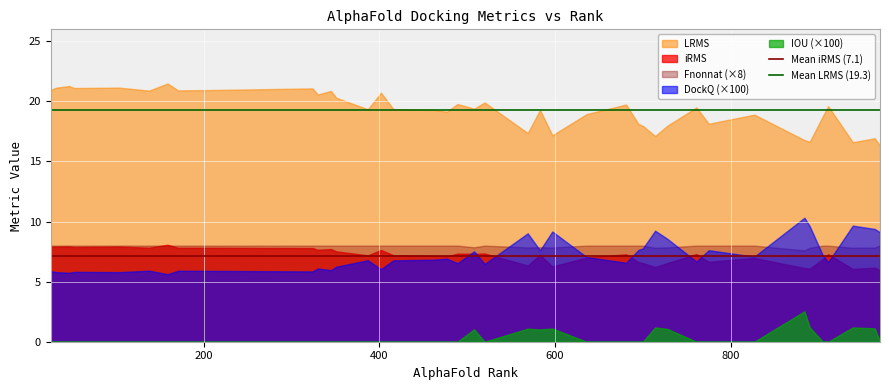

How many distinct data groups are displayed?

5